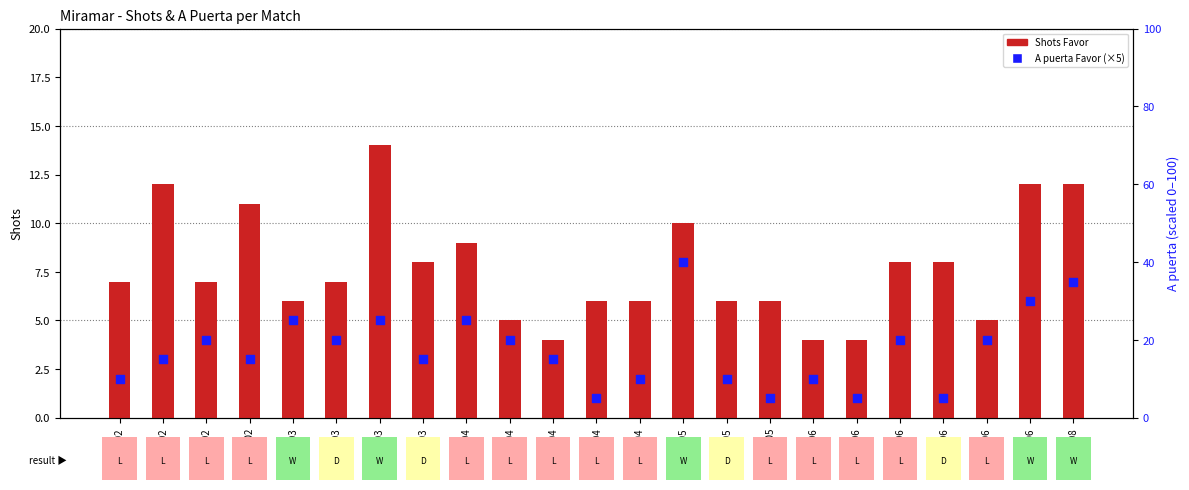

What are all the series names shown in the legend?

Shots Favor, A puerta Favor (scaled)